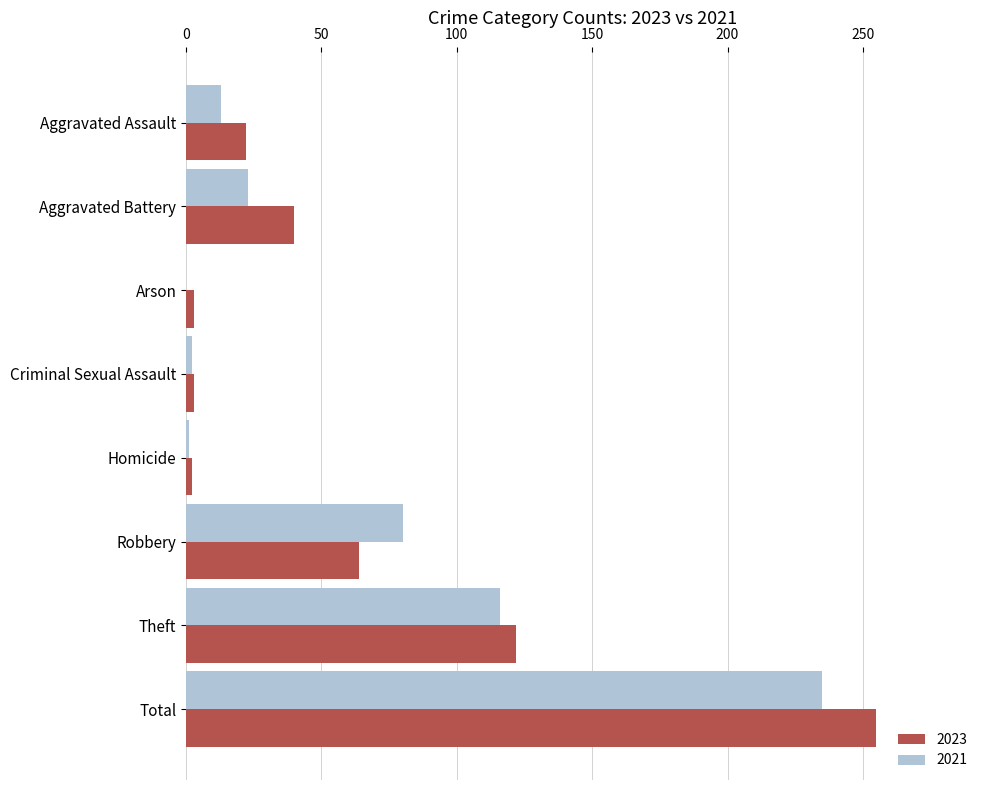

What is the total value across all series at Total?

490